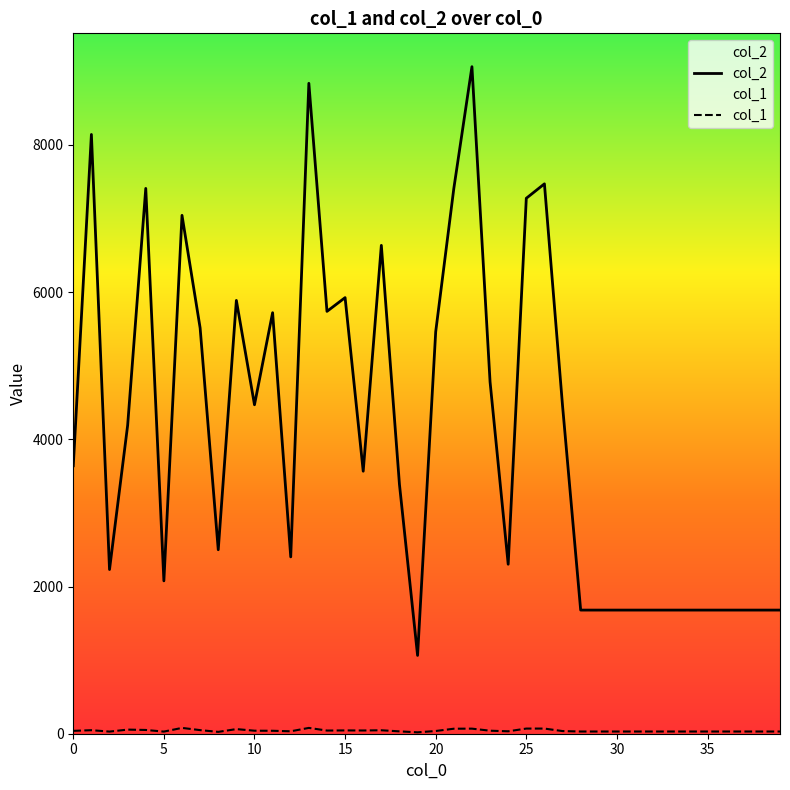

The value of col_1 at 34 is 19. True or false?

False